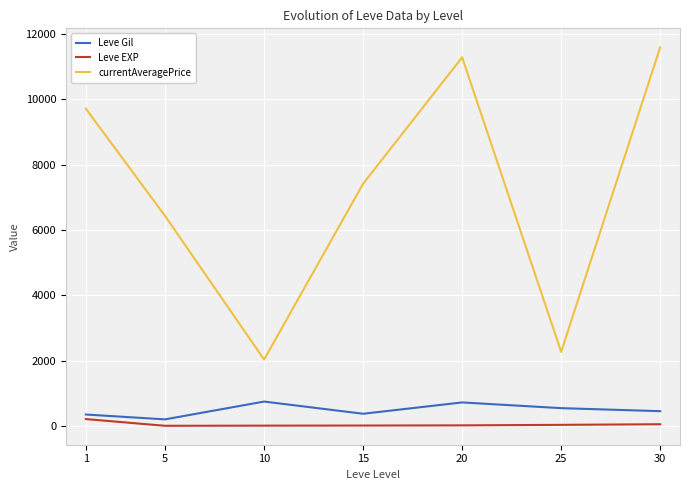

Is the value of Leve Gil at 1 greater than the value of Leve EXP at 15?

Yes